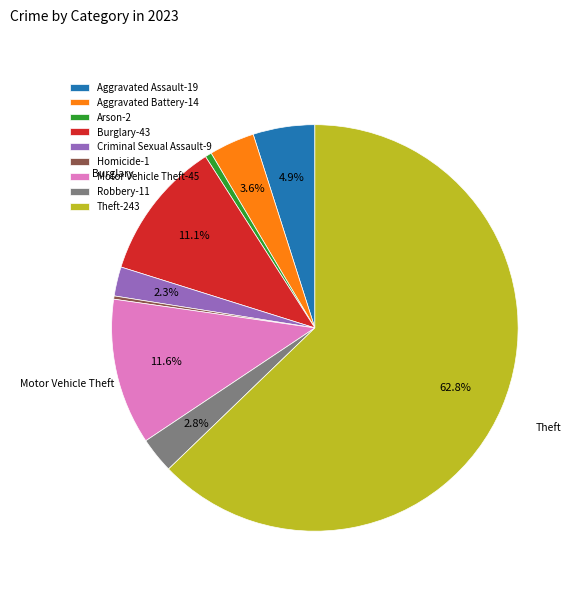

Is there any slice that represents more than half of the pie?

Yes